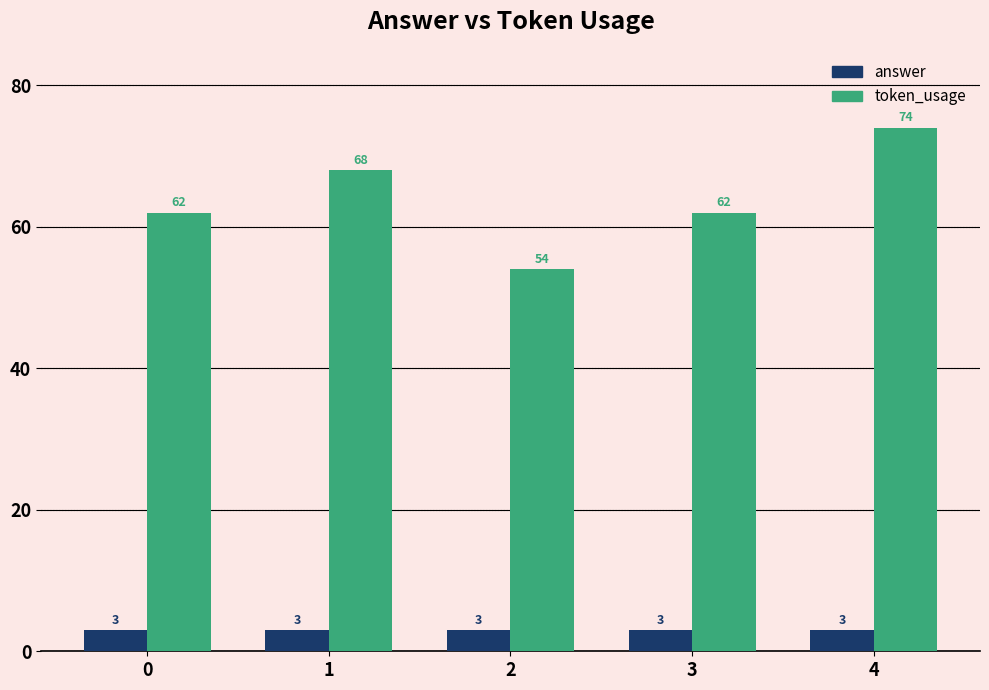

What is the value of the token_usage bar at the 1st from the left?

62